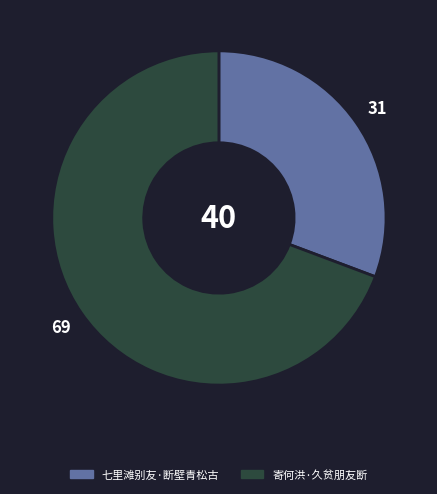

True or false: 七里滩别友·断壁青松古 accounts for 44% of the total.

False